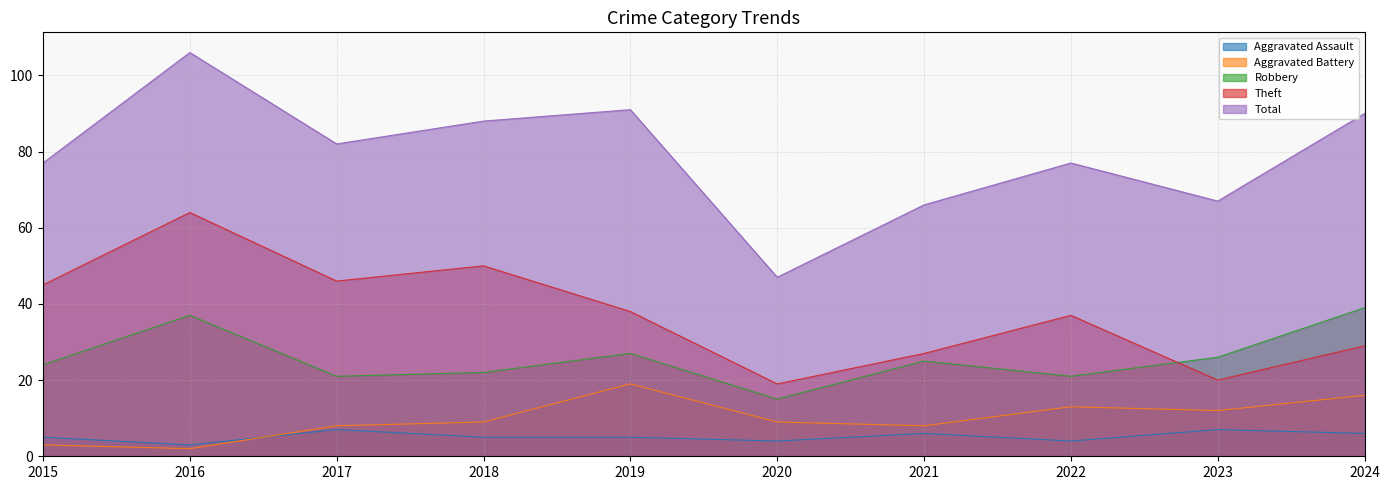

What is the difference between the highest and lowest values at 2019?

86